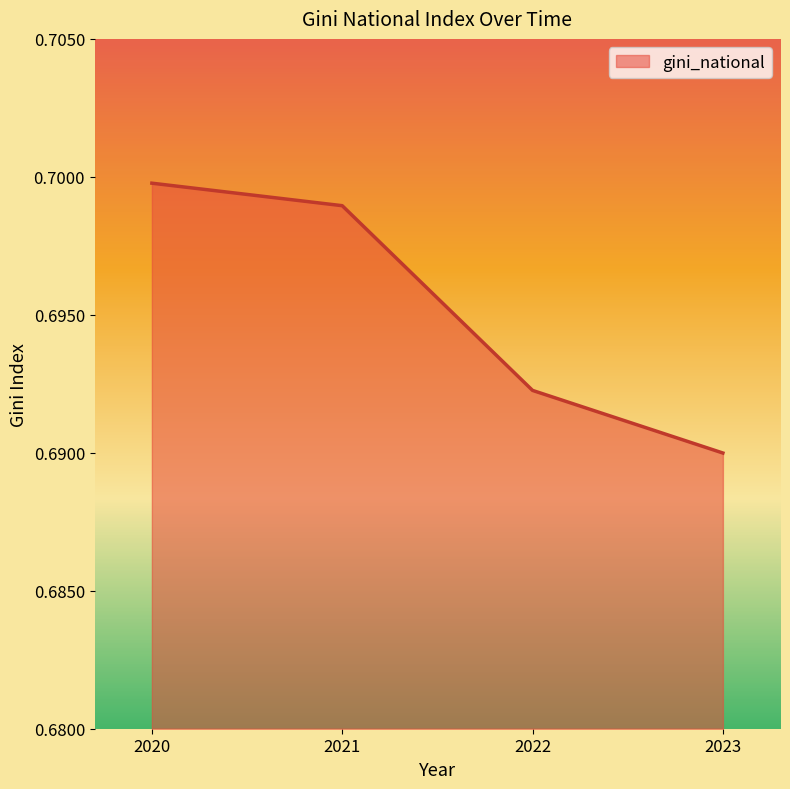

What is the sum of all values?

2.8